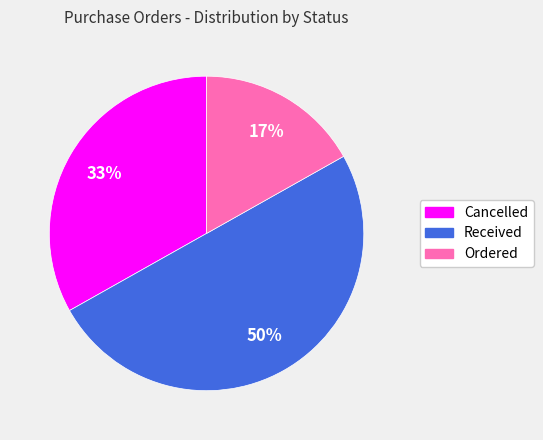

How many slices are in this pie chart?

3